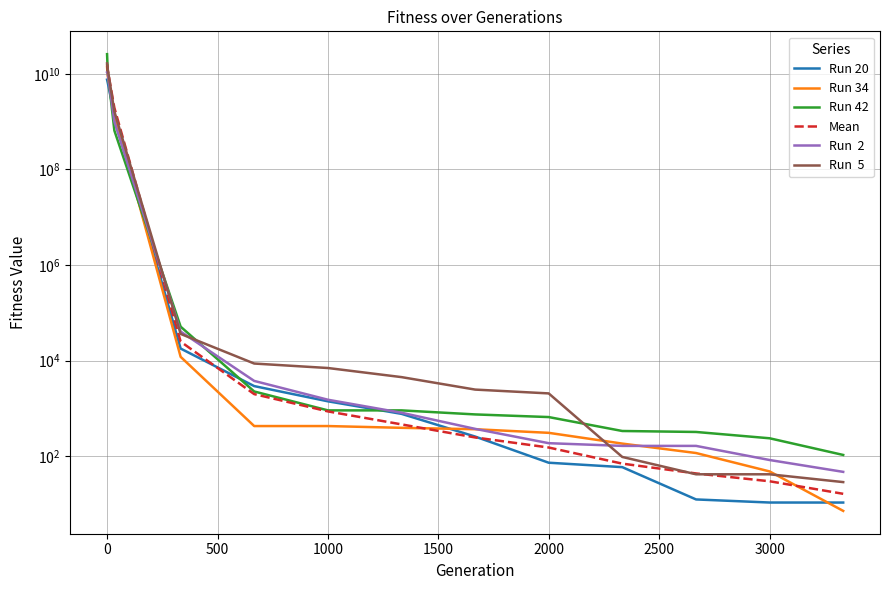

What is the average value of the Mean series?

2300044899.7